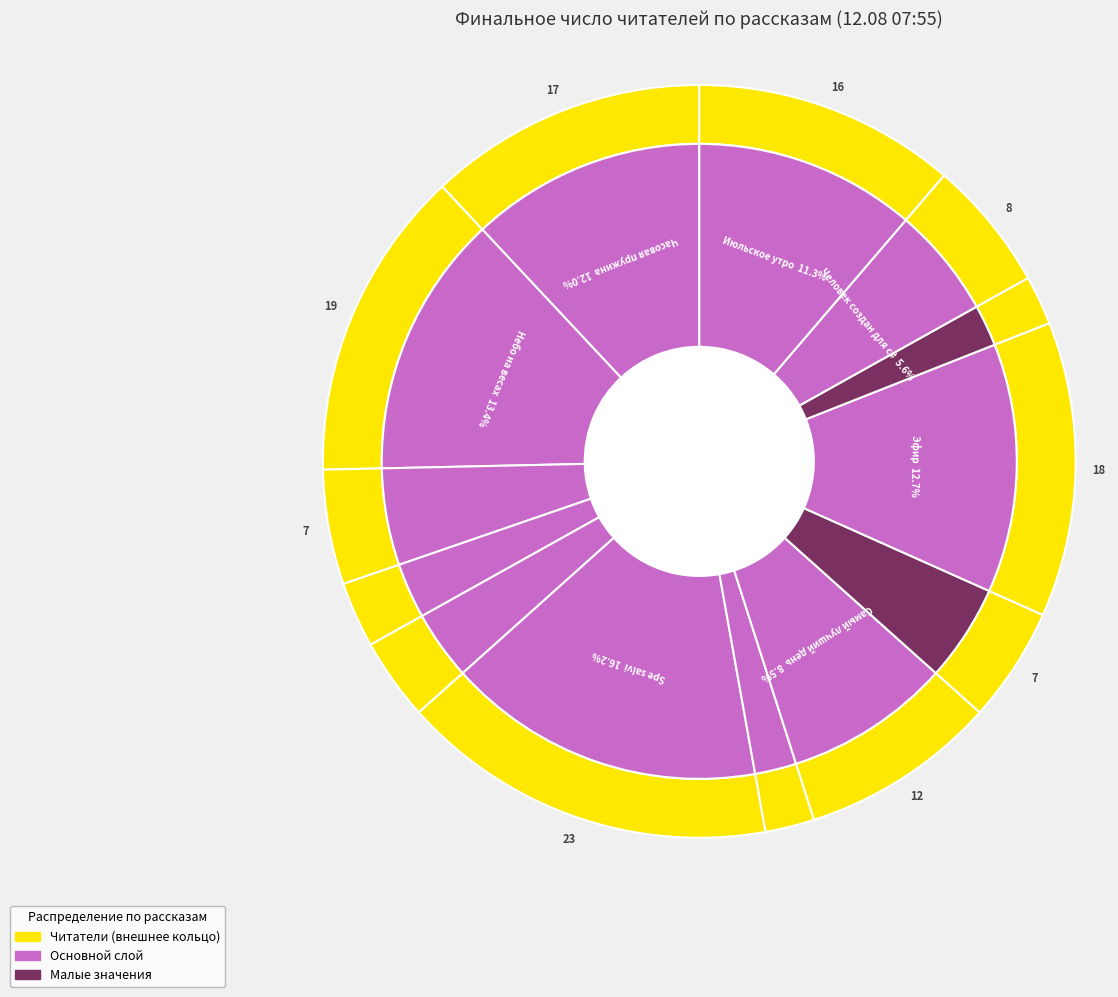

Rank the categories by value from highest to lowest.

Spe salvi, Небо на весах, Эфир, Часовая пружина, Июльское утро, Самый лучший день, Человек создан для счастья, День, когда Земля опустела, Мёртвый мир, На этой планете красивые закаты, Утимские яблоки, Возвращение в колыбель, Геном против бинома